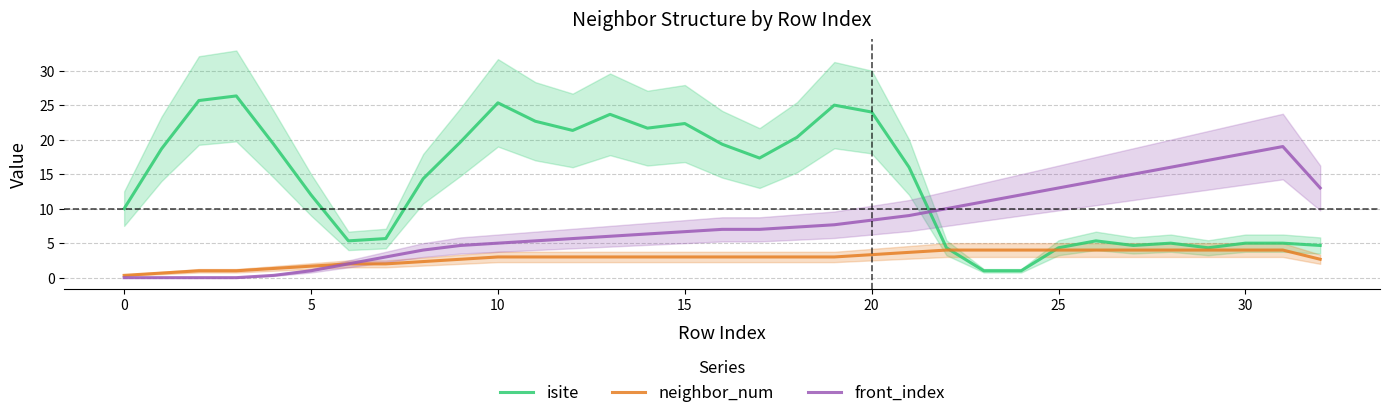

Is the value of neighbor_num at 26 greater than the value of isite at 18?

No